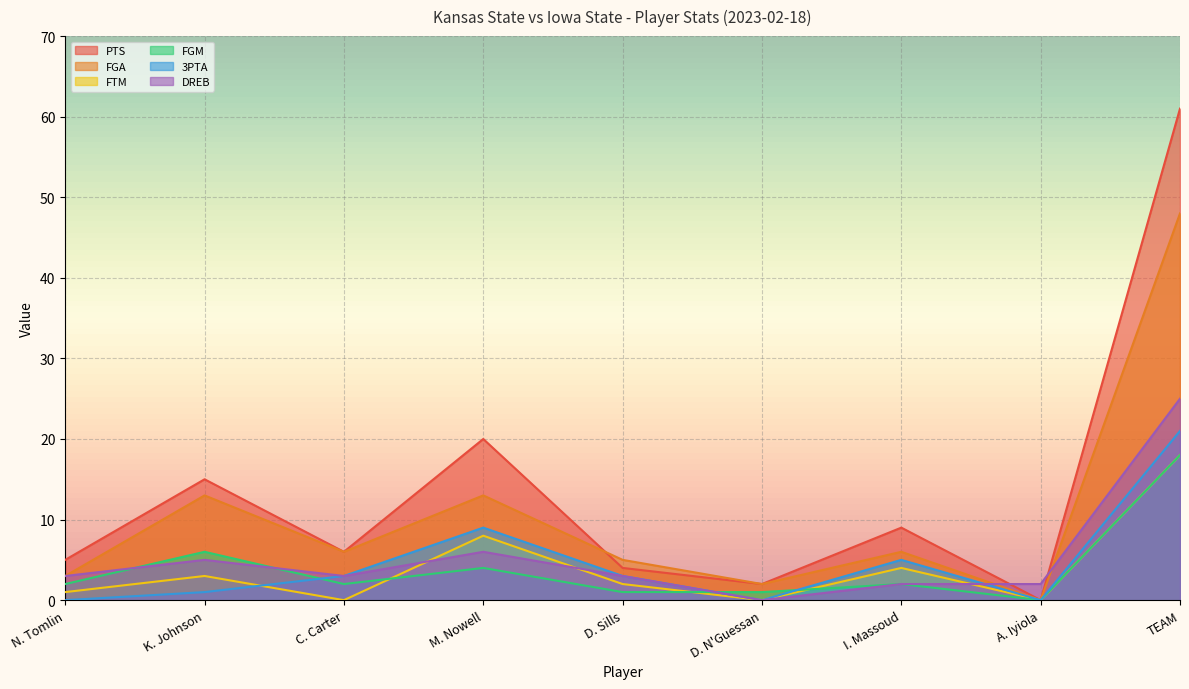

Reading left to right, transcribe all the data shown in this chart.

PTS: 5	15	6	20	4	2	9	0	61
FGA: 3	13	6	13	5	2	6	0	48
FTM: 1	3	0	8	2	0	4	0	18
FGM: 2	6	2	4	1	1	2	0	18
3PTA: 0	1	3	9	3	0	5	0	21
DREB: 3	5	3	6	3	0	2	2	25